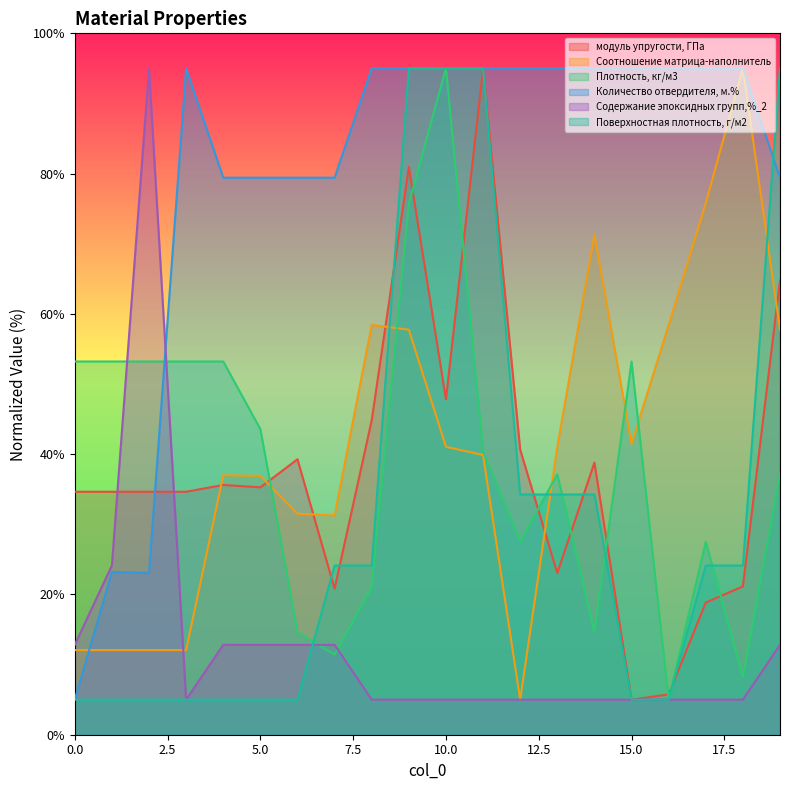

What is the sum of all Соотношение матрица-наполнитель values?

827.8